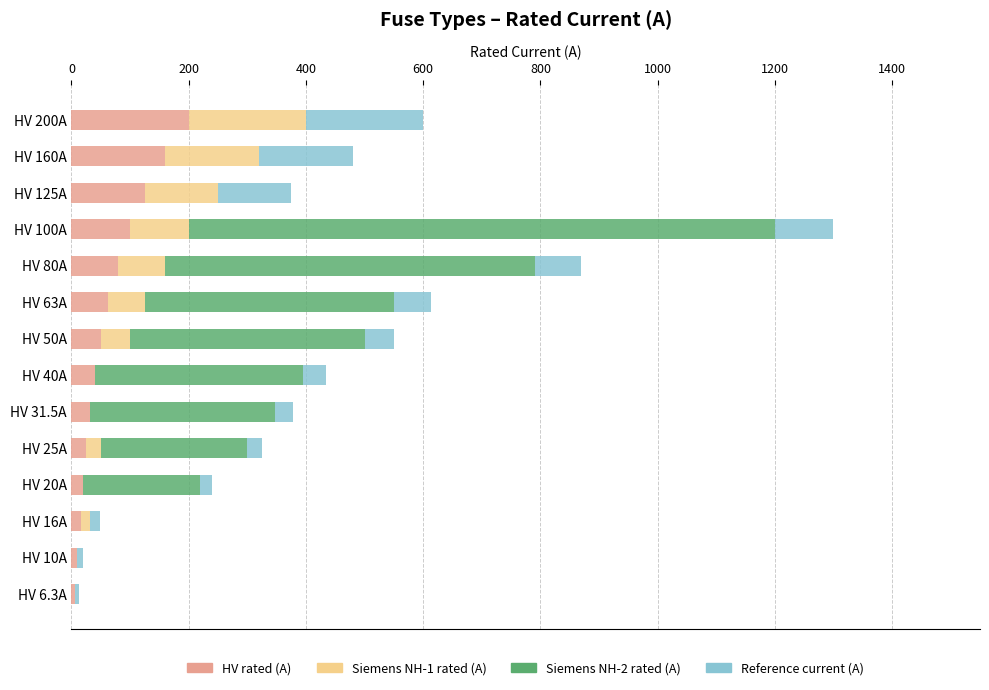

At which label does HV rated (A) reach its peak?

HV 200A